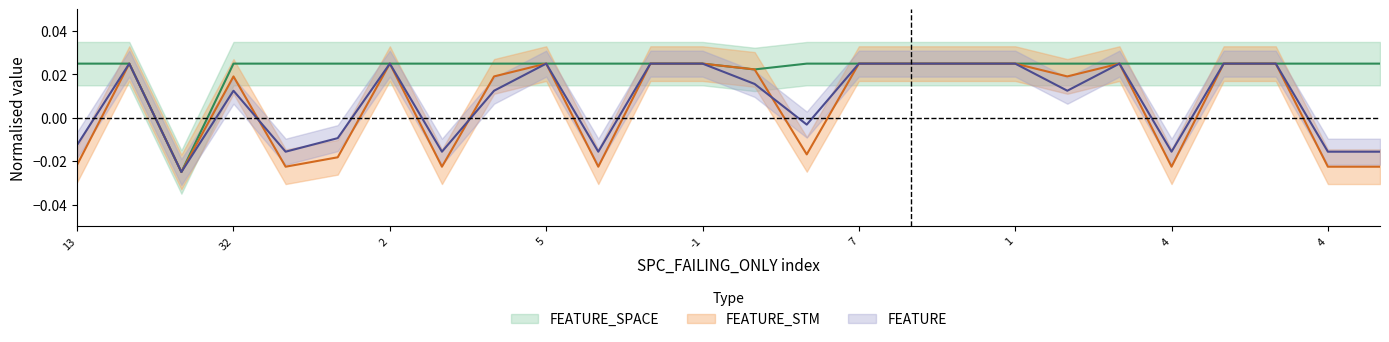

How many negative values does the FEATURE_SPACE series have?

1